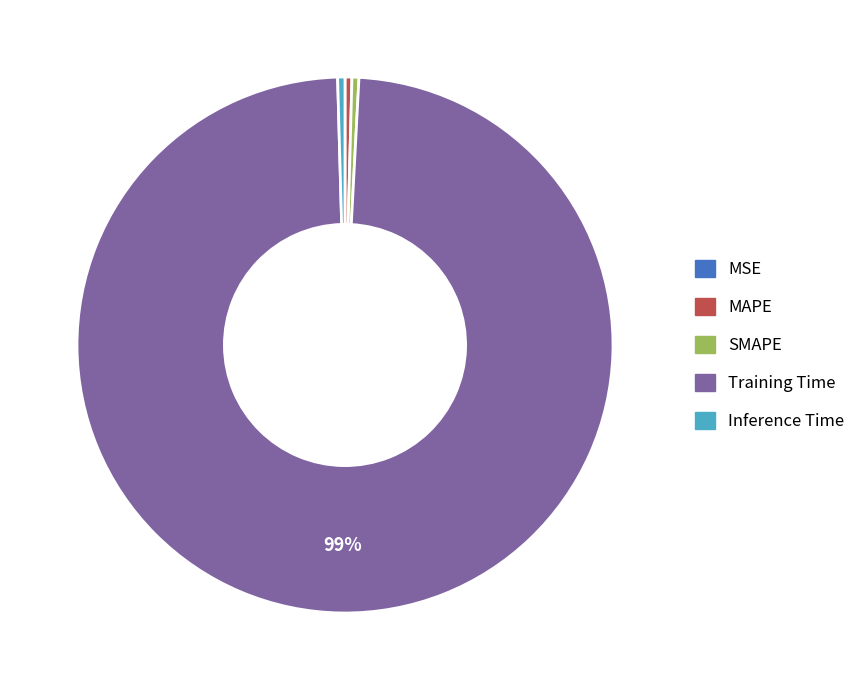

Which has a higher value, Inference Time or Training Time?

Training Time